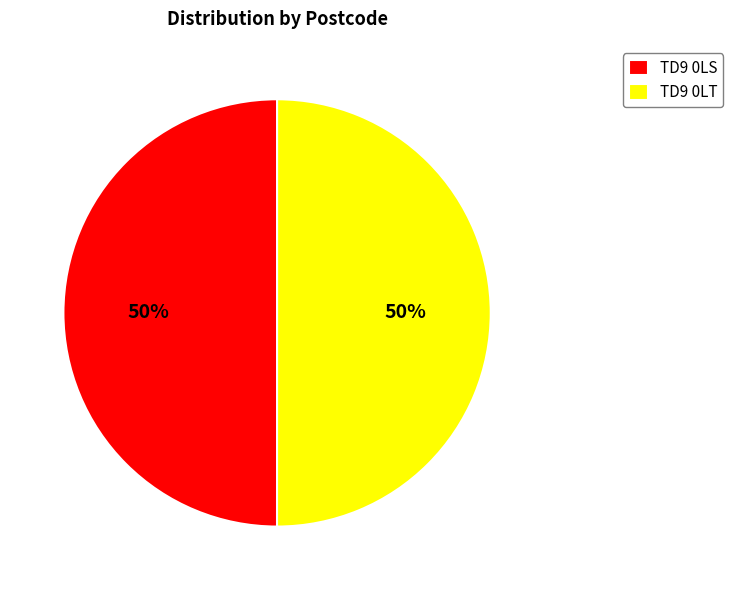

How many segments does this pie chart have?

2